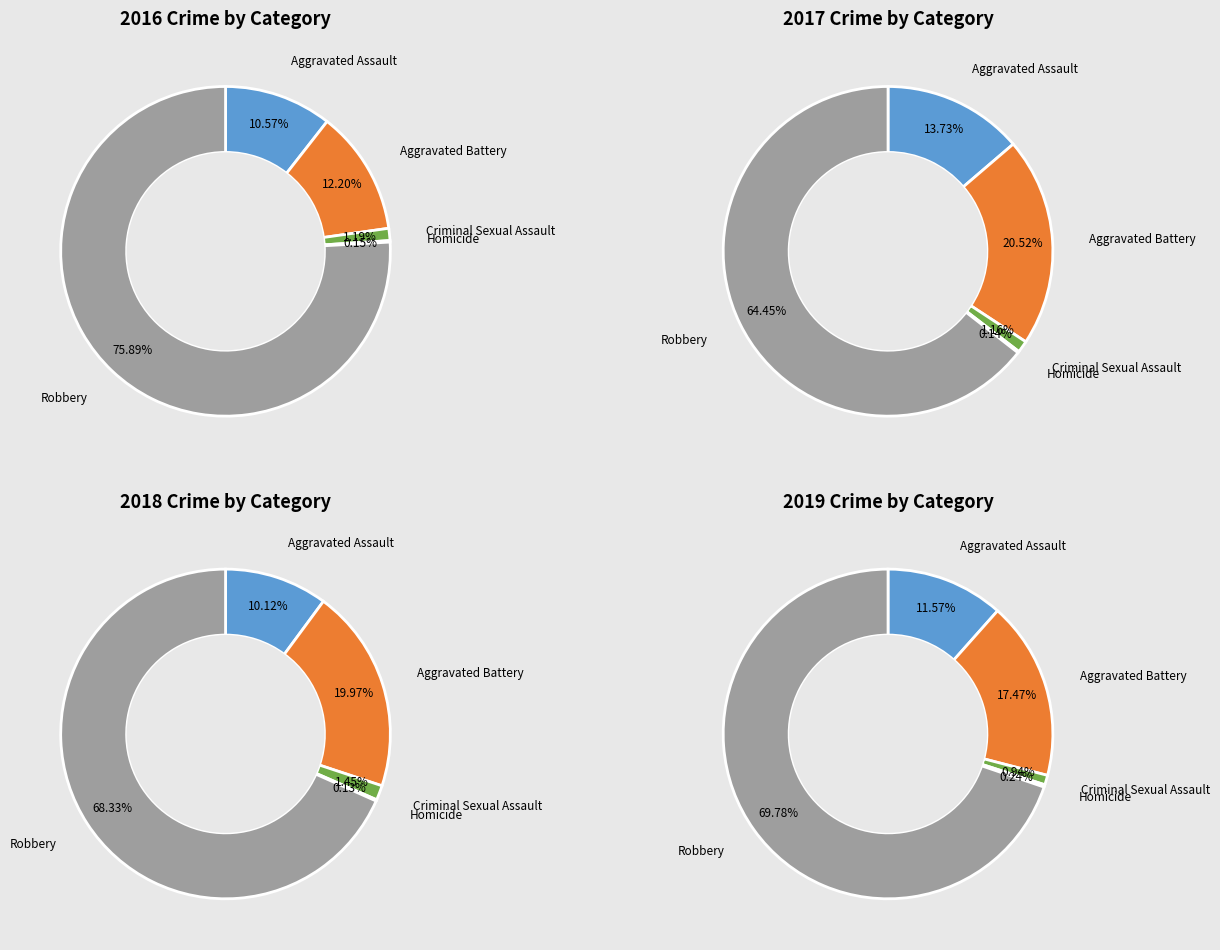

To the nearest percent, what portion does Aggravated Assault represent?

10%